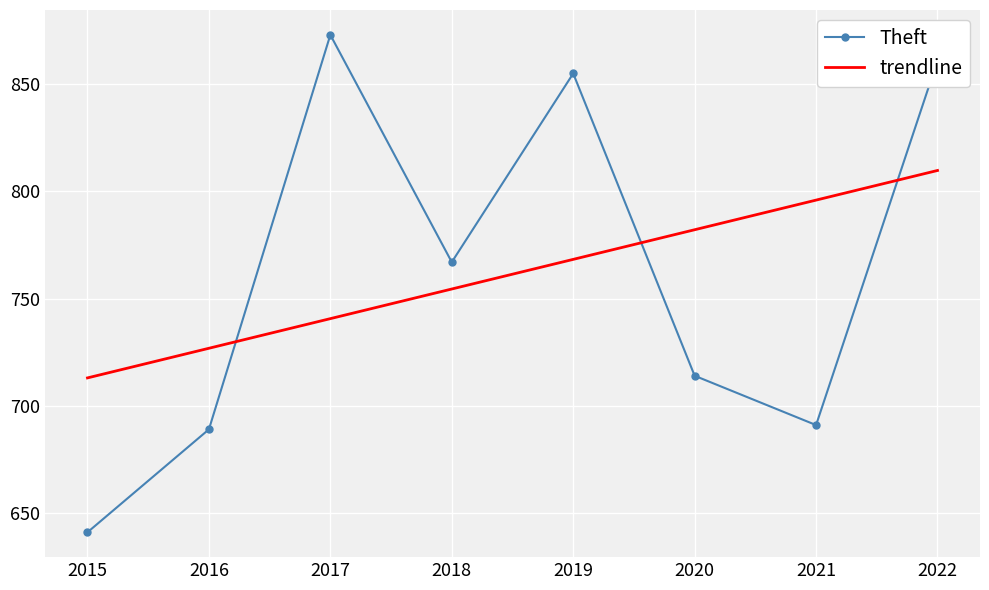

What is the sum of all trendline values?

6091.0